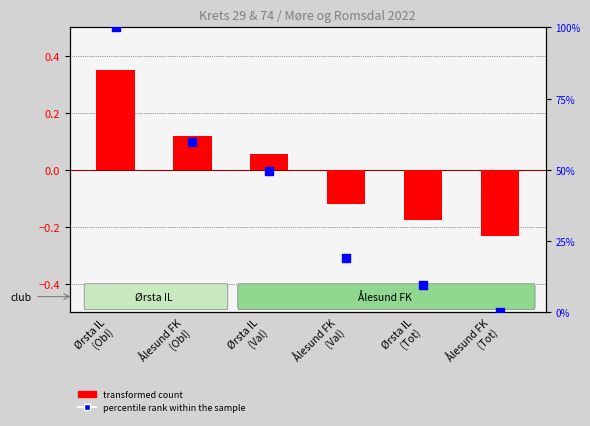

What is the total value across all series at Ørsta IL
(Obl)?

100.4